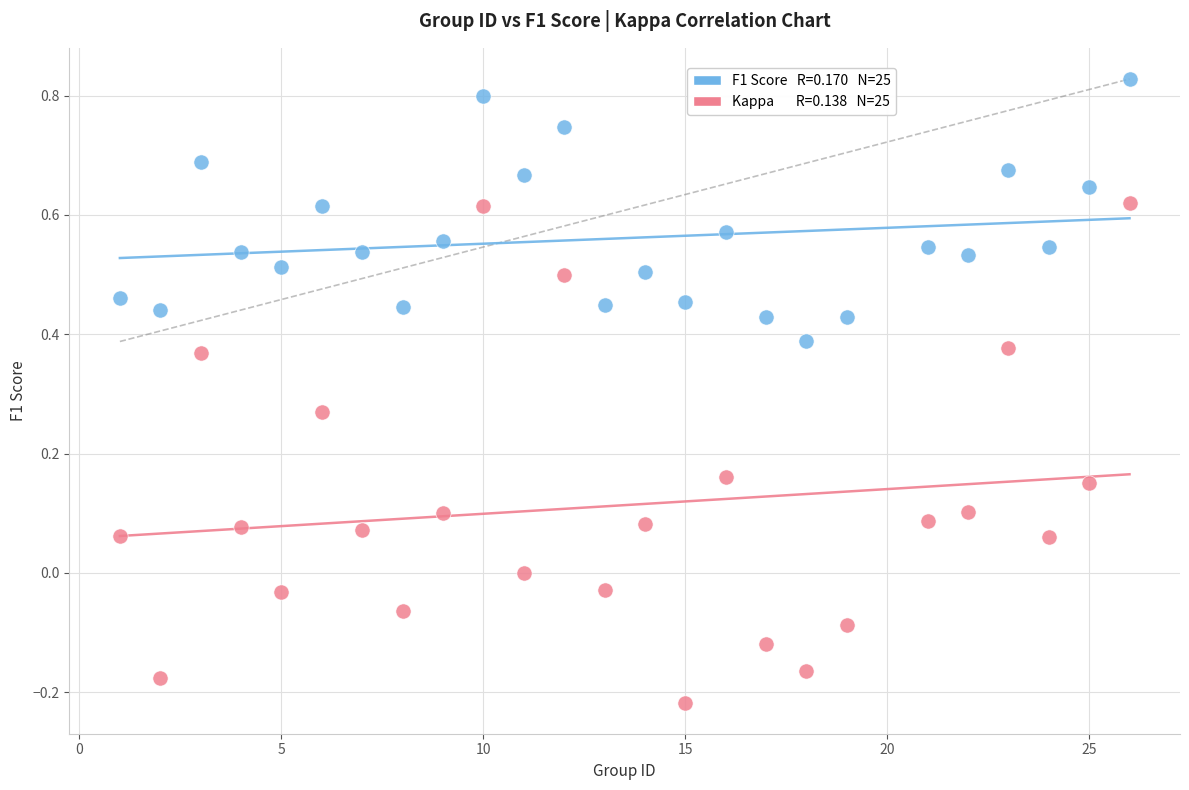

Across all data points, what is the range of X values (max minus min)?

25.0